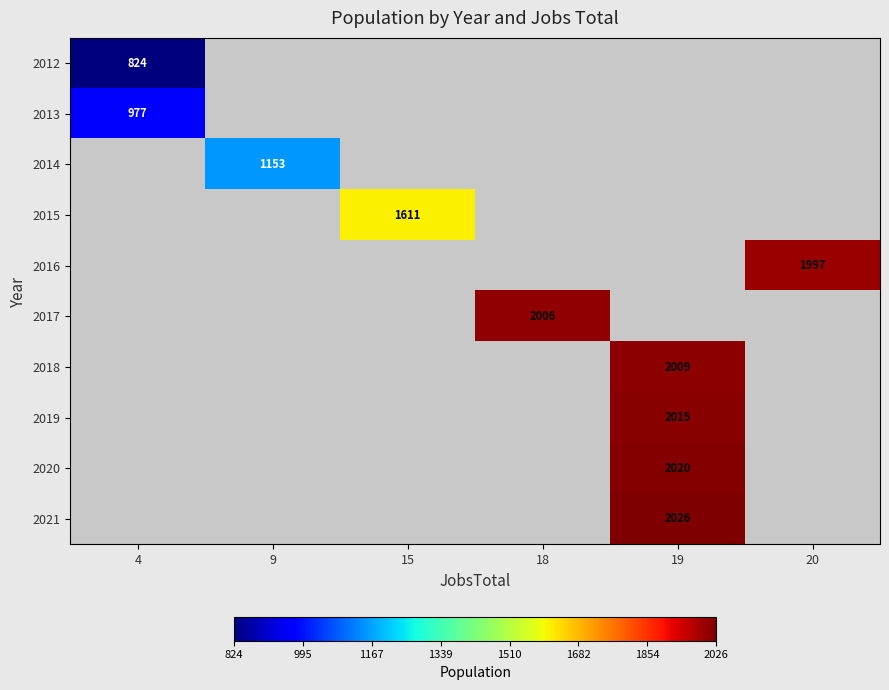

How many categories are shown in the chart?

6